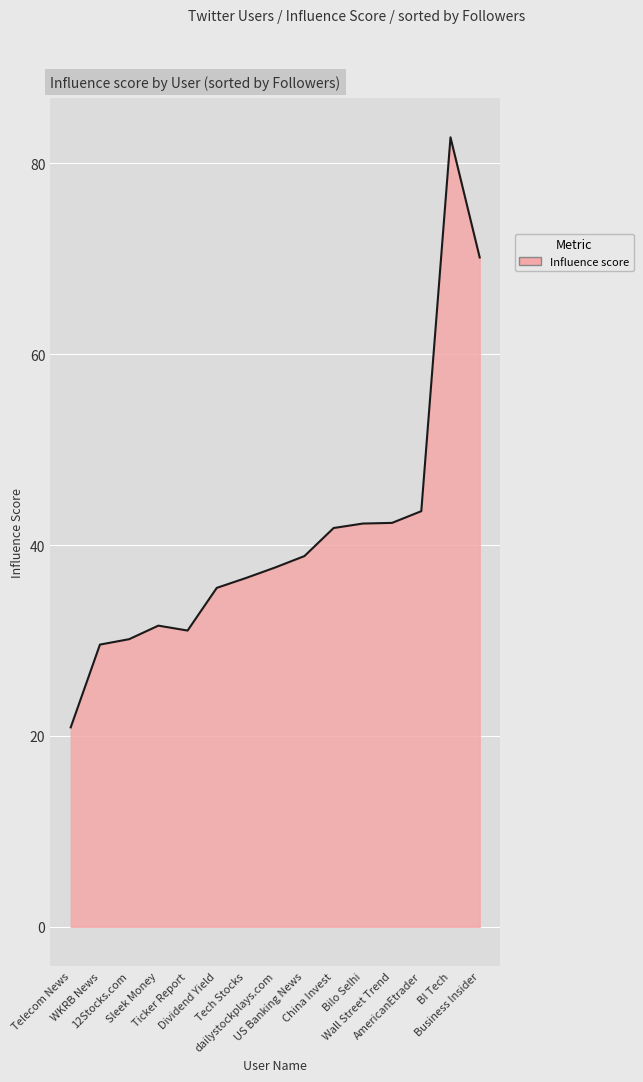

Does the chart display data point markers on the line(s)?

No